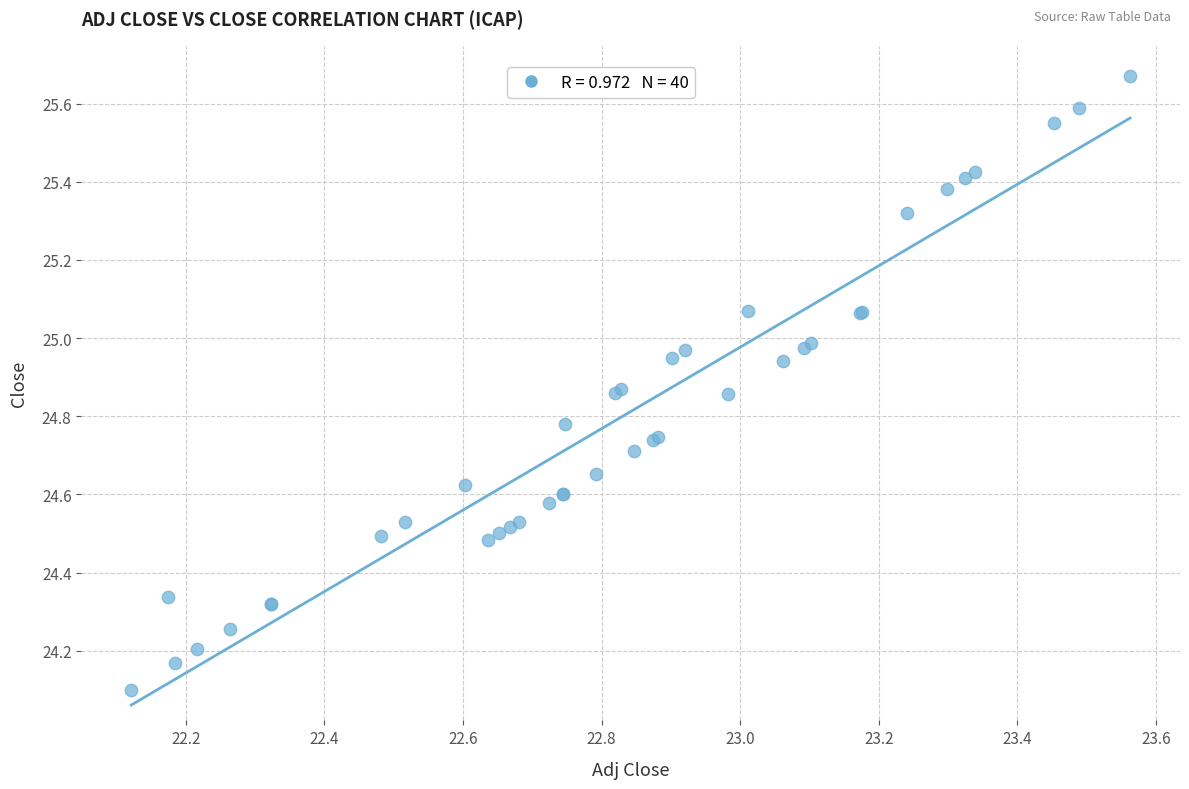

What Y value in the scatter plot is closest to 24?

24.1